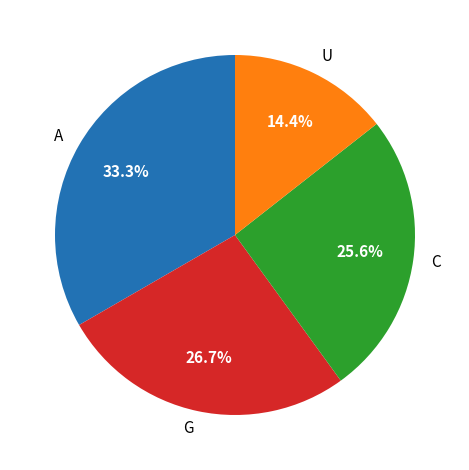

Which has a higher value, C or U?

C